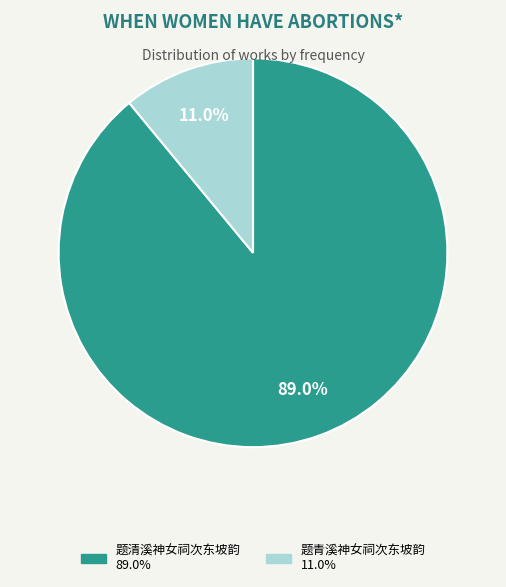

Which category has the biggest portion of the pie?

题清溪神女祠次东坡韵